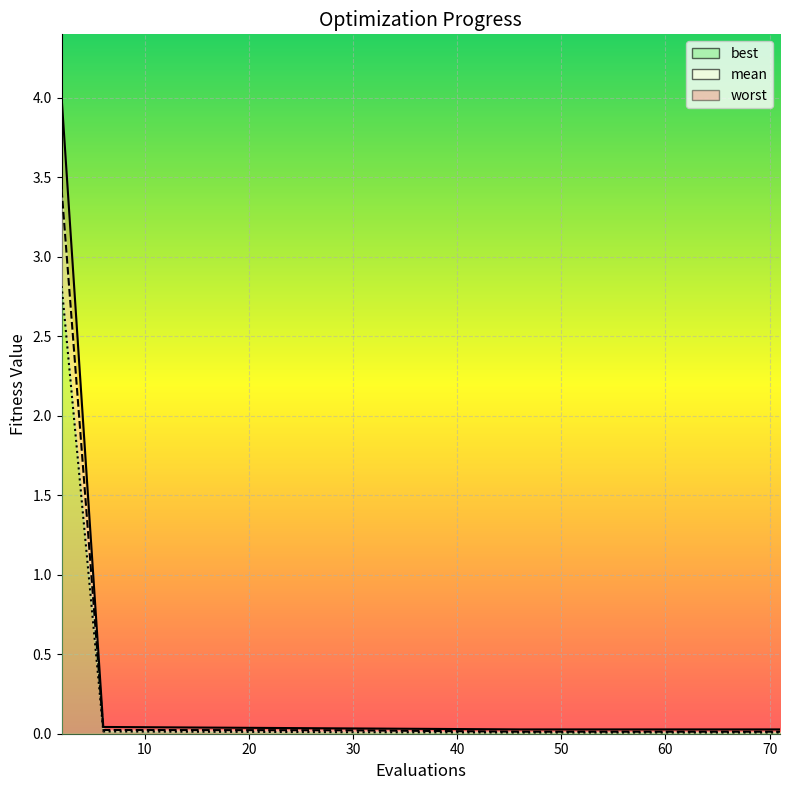

Rank the series by their average value, from highest to lowest.

worst, mean, best